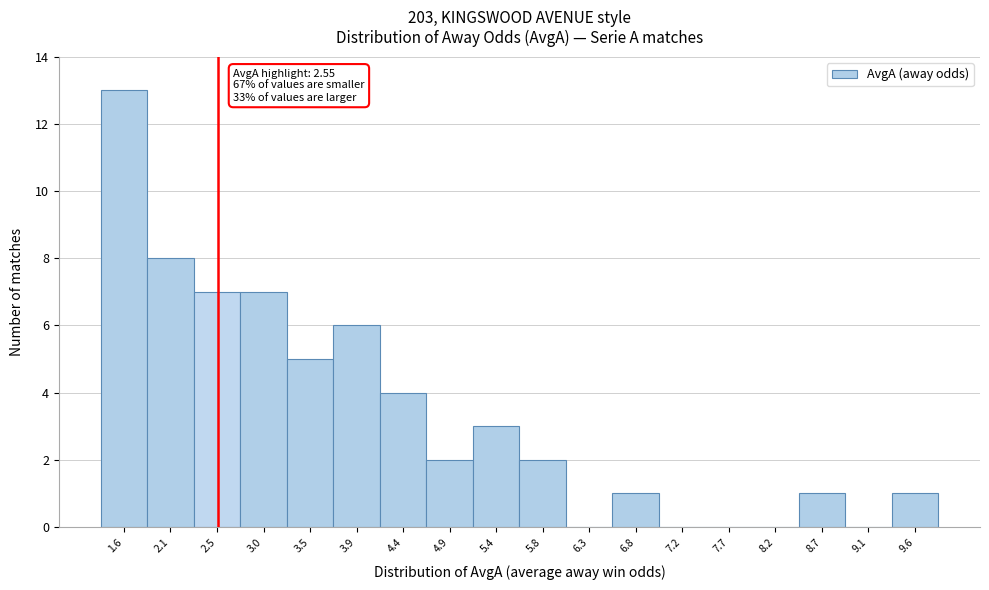

Over which range of the x-axis is the bar tallest?

1.35 to 1.85